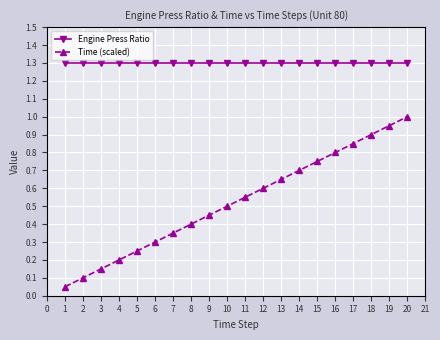

True or false: Time (scaled) and Engine Press Ratio cross at least once.

False